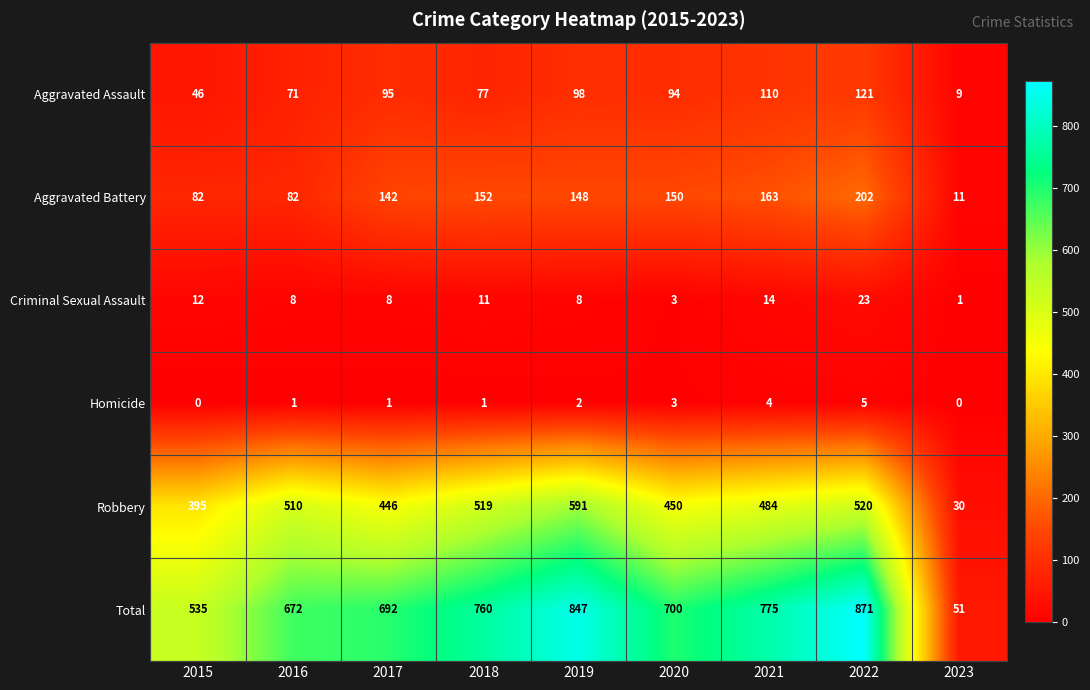

The Aggravated Assault series shows 71 at 2016. True or false?

True